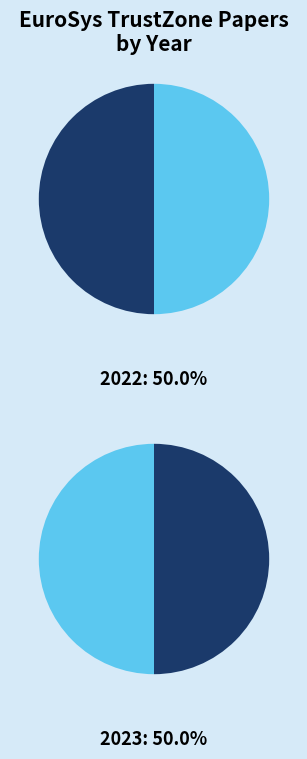

How many slices are in this pie chart?

2